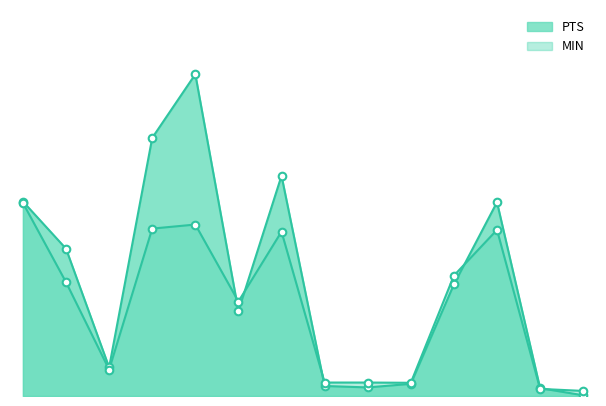

At which category is the sum across all series the highest?

Drew Timme